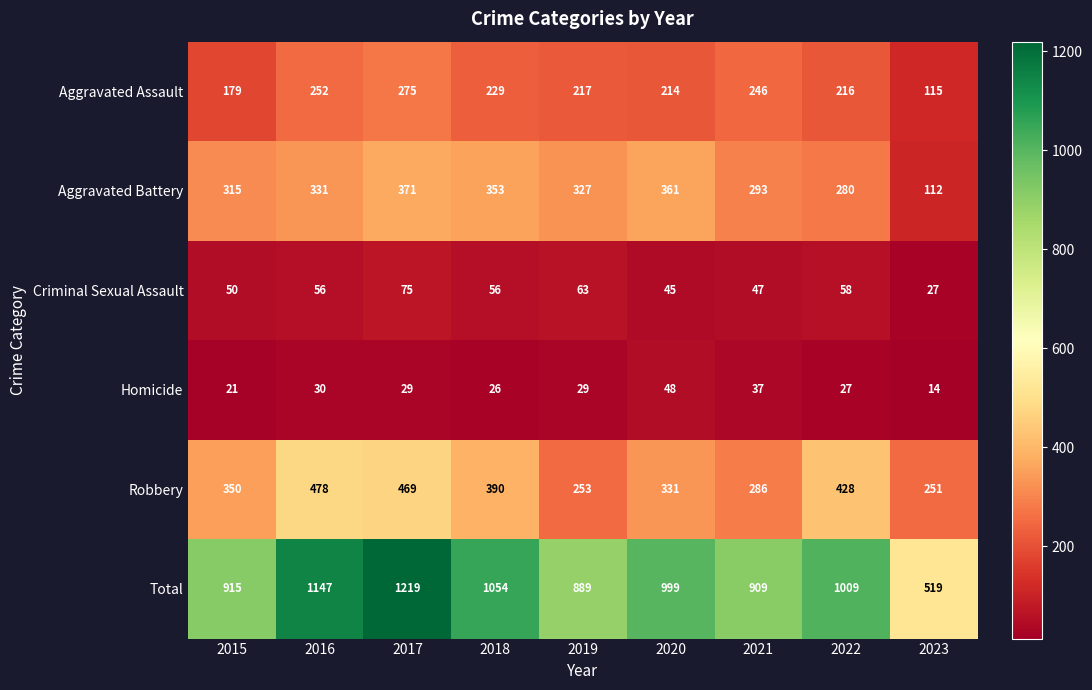

Which series changed the most between 2018 and 2022?

Aggravated Battery